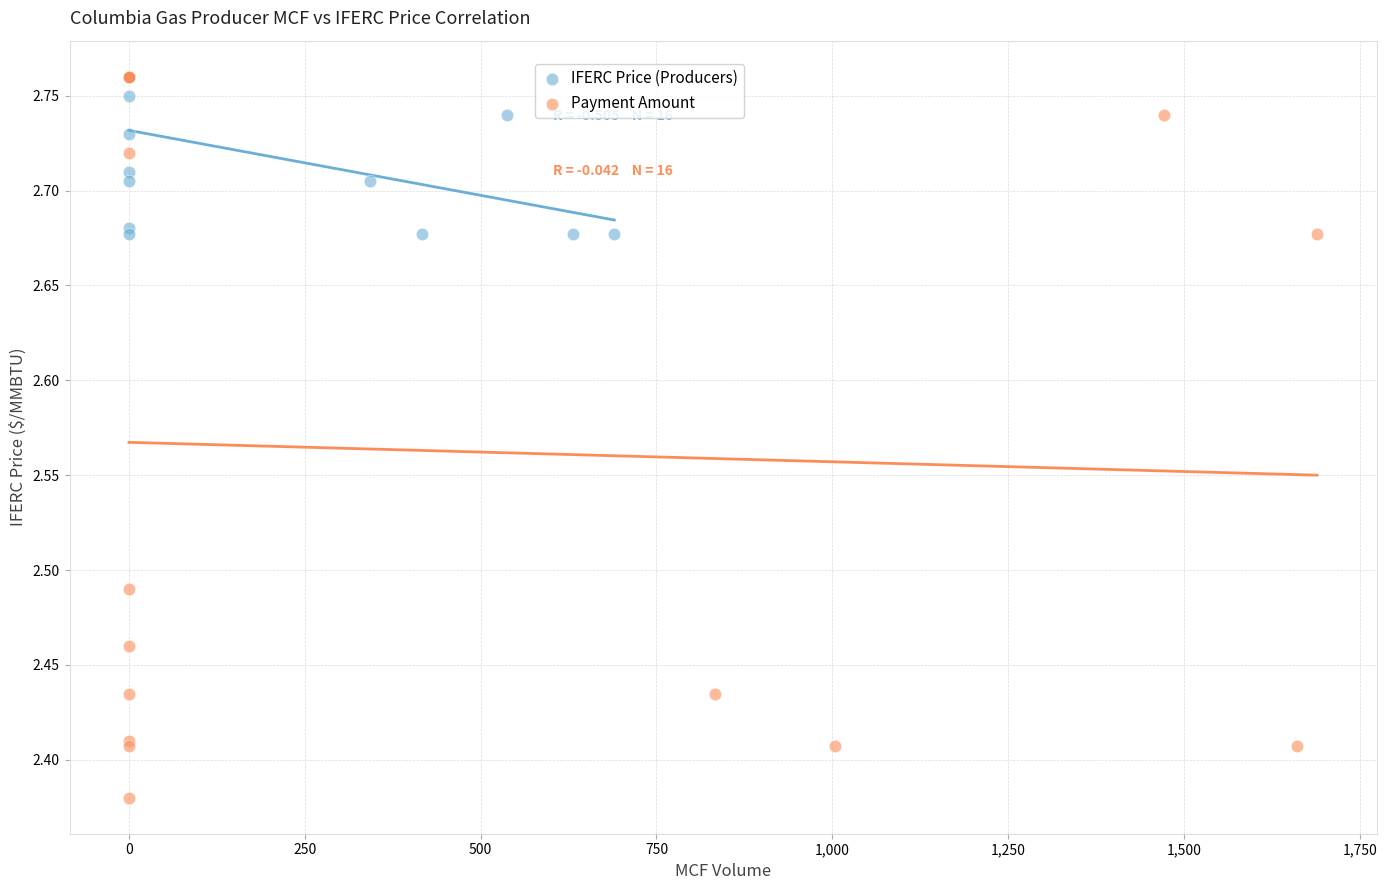

Which series has the widest spread of Y values?

Payment Amount